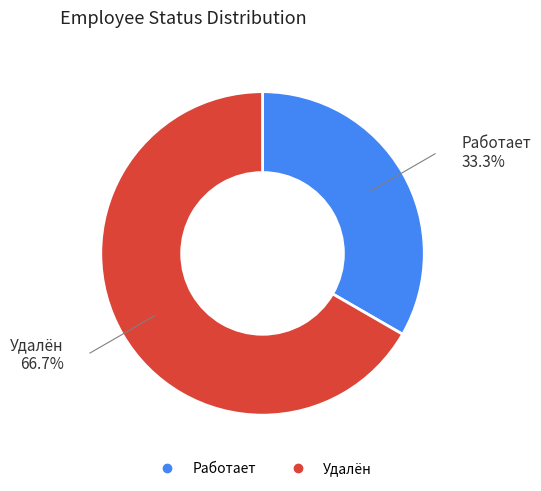

Is there a majority slice in this chart?

Yes